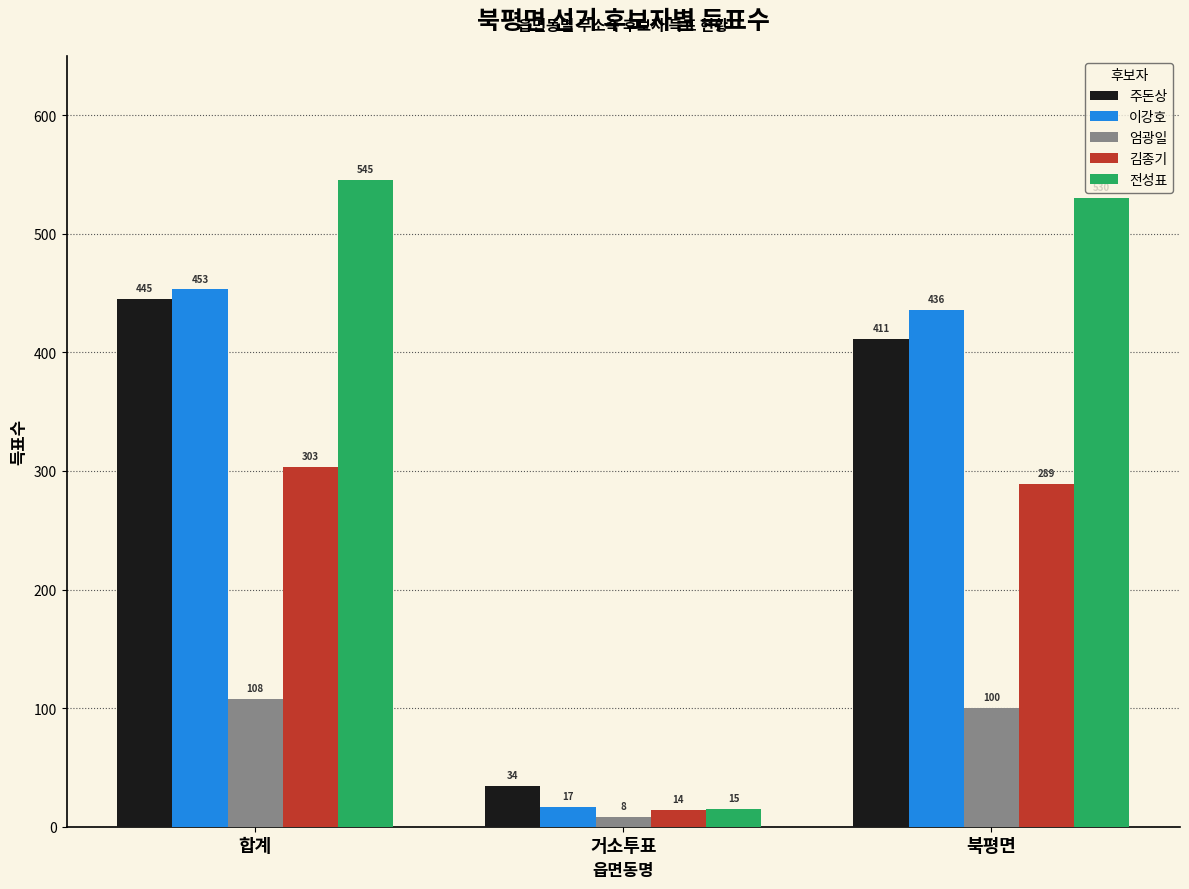

Does the chart contain any negative values?

No